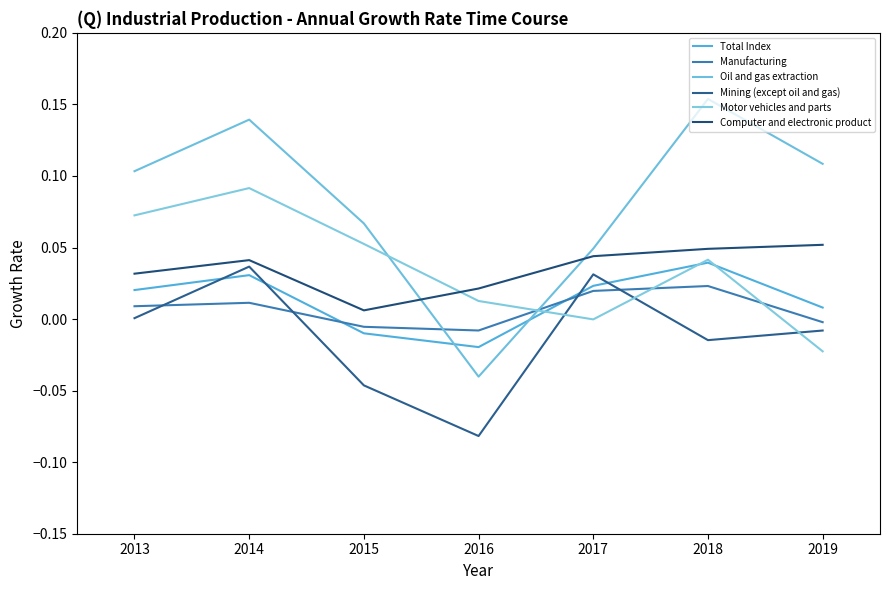

Is this an area chart (filled region under the line)?

No